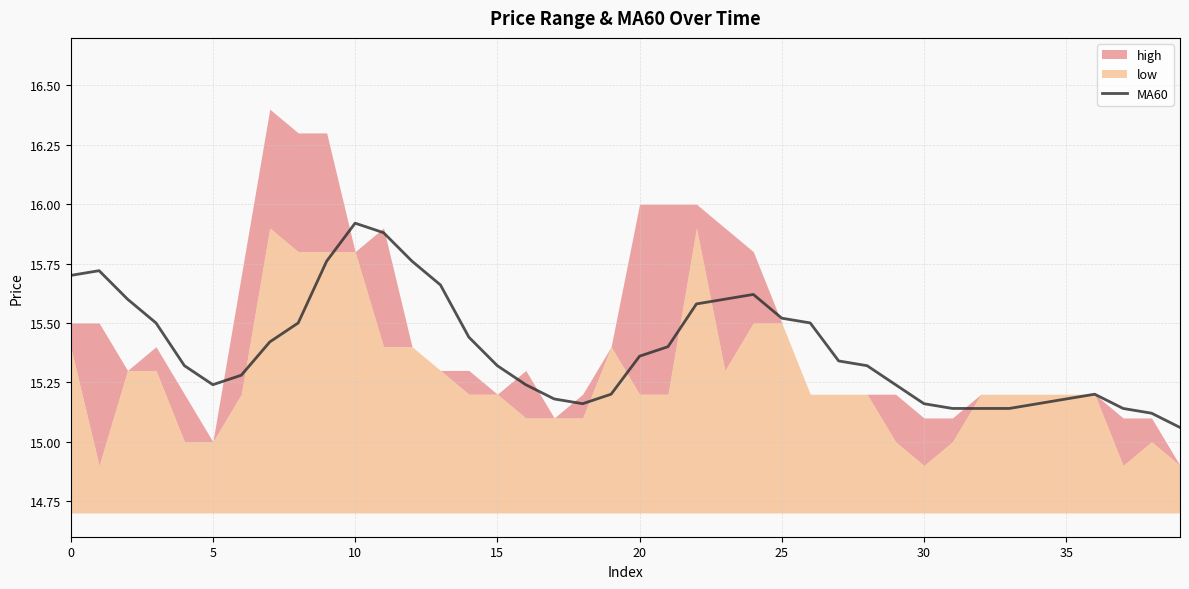

What is the change in value from 13 to 36?

-0.5